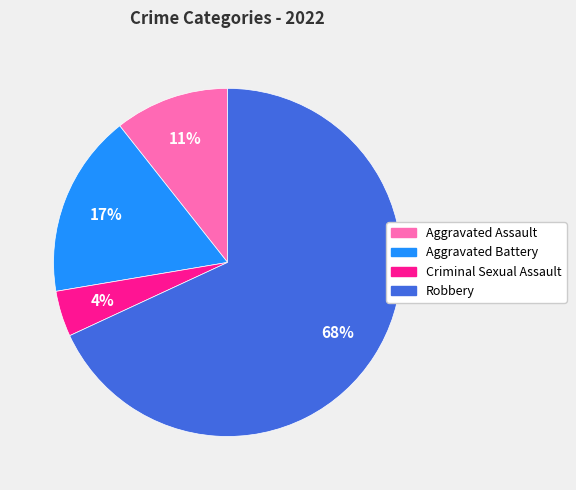

Is the sum of Aggravated Assault and Aggravated Battery greater than half?

No